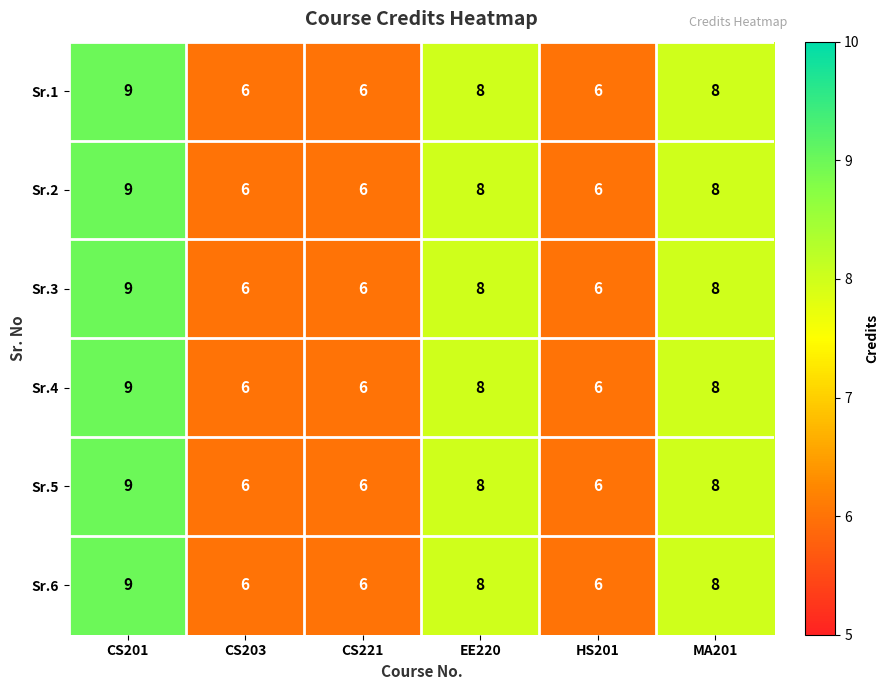

At how many categories does at least one series exceed 7?

3